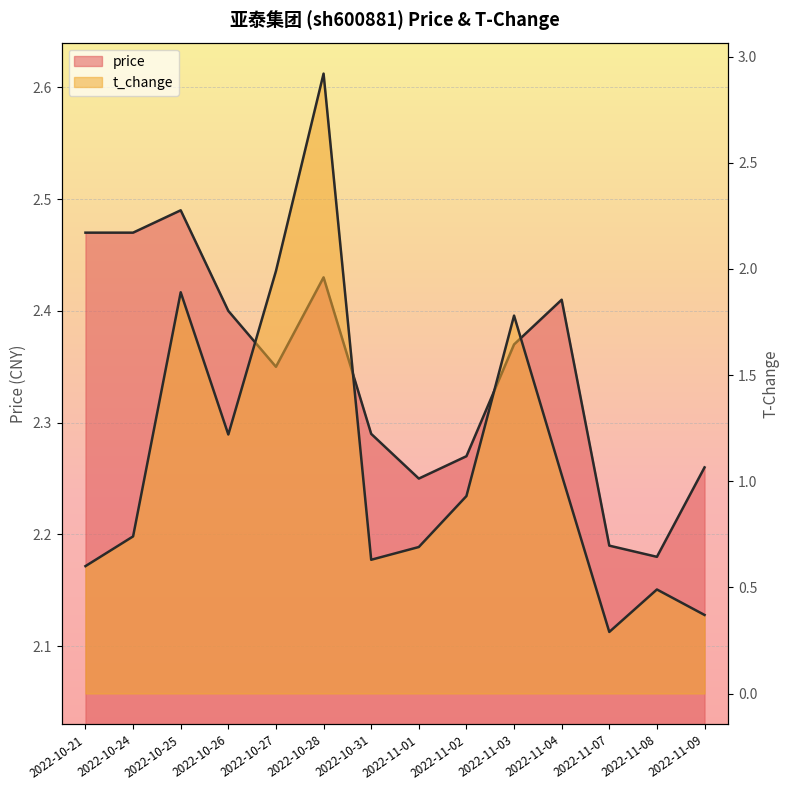

What is the minimum value for t_change?

0.3